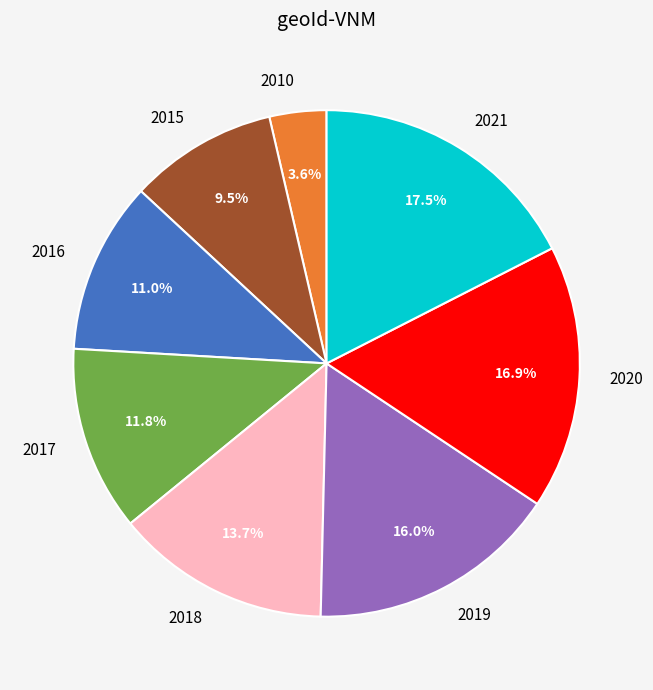

Does 2015 account for over 50% of the chart?

No